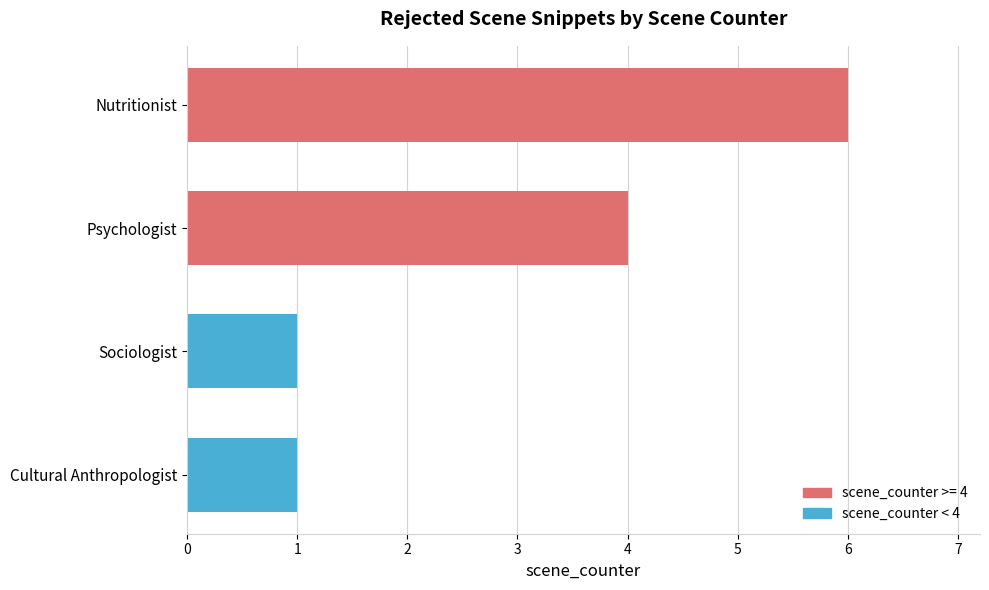

Rank the categories by value from highest to lowest.

Nutritionist, Psychologist, Cultural Anthropologist, Sociologist